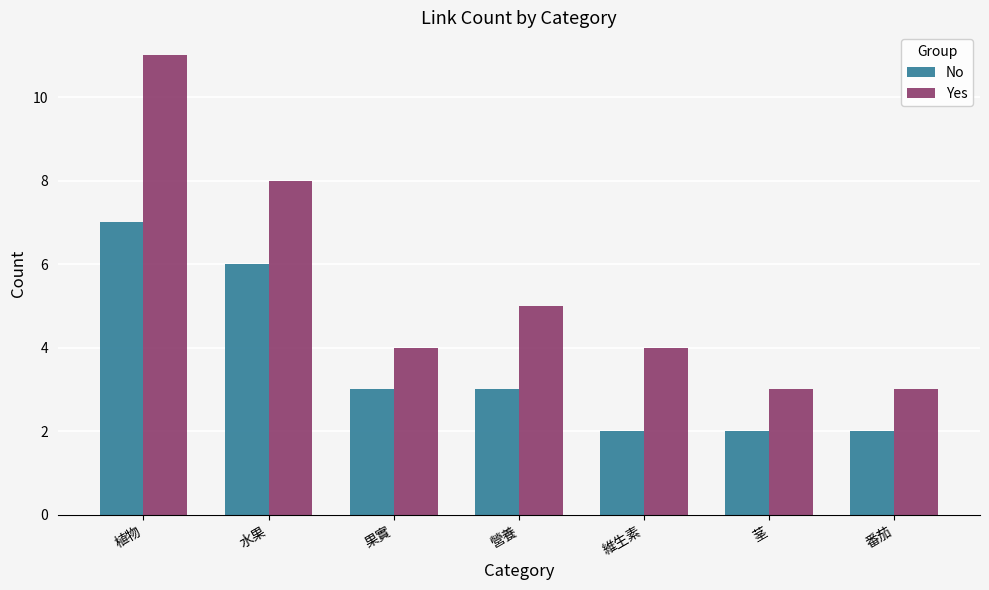

What is the maximum value shown in the chart?

11